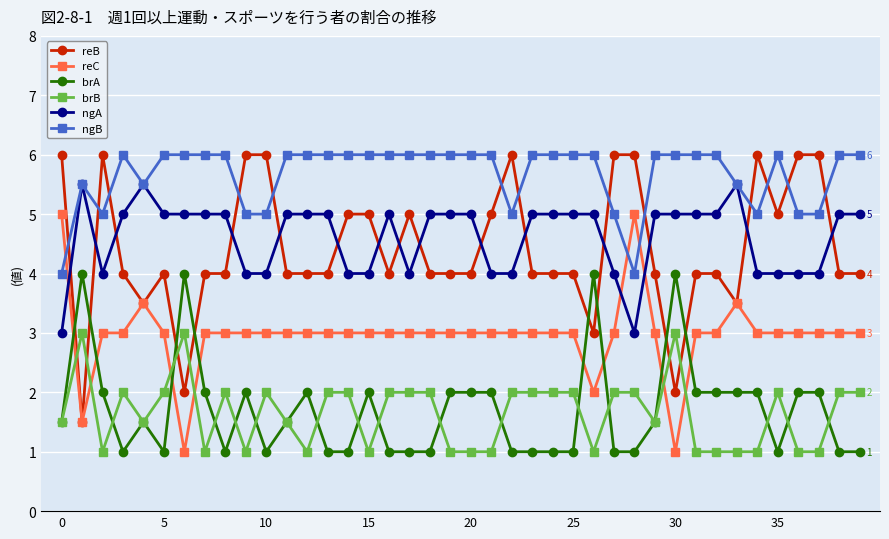

True or false: brB and reB intersect in this chart.

True